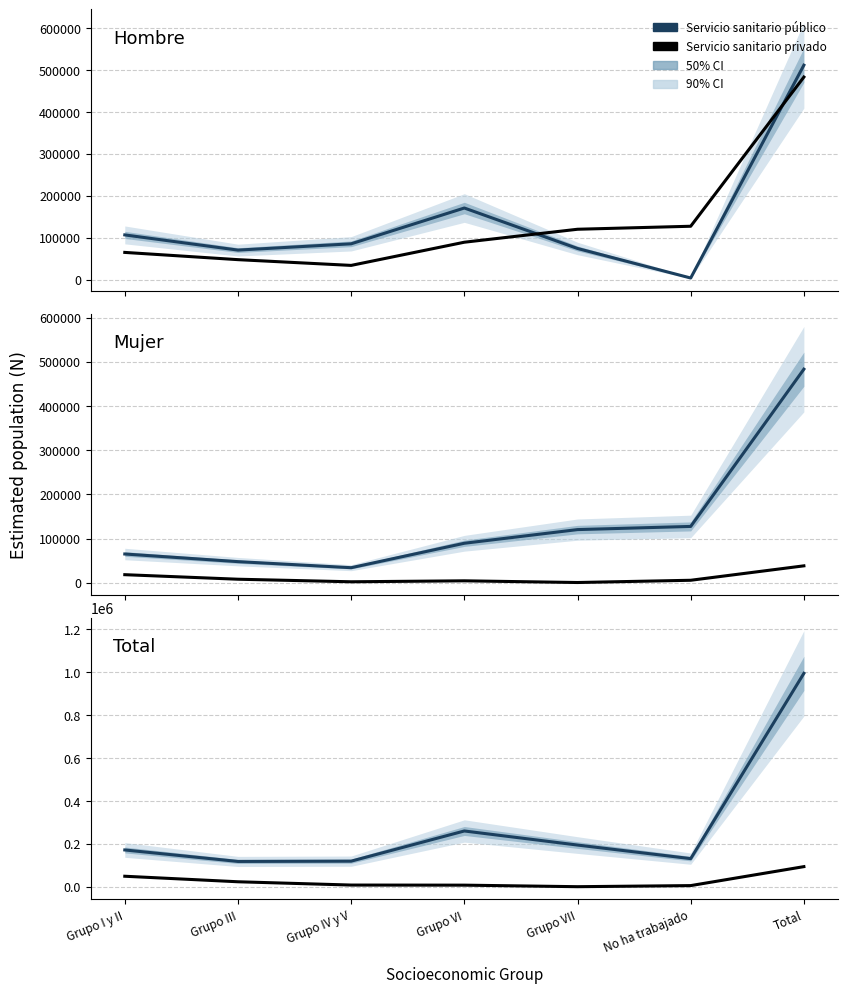

How many categories are shown in the chart?

7